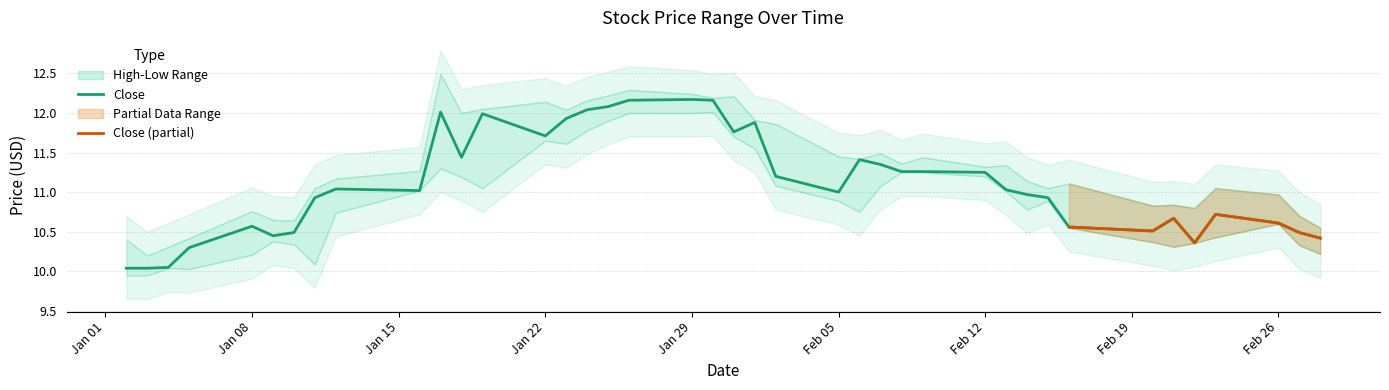

Is this an area chart (filled region under the line)?

No